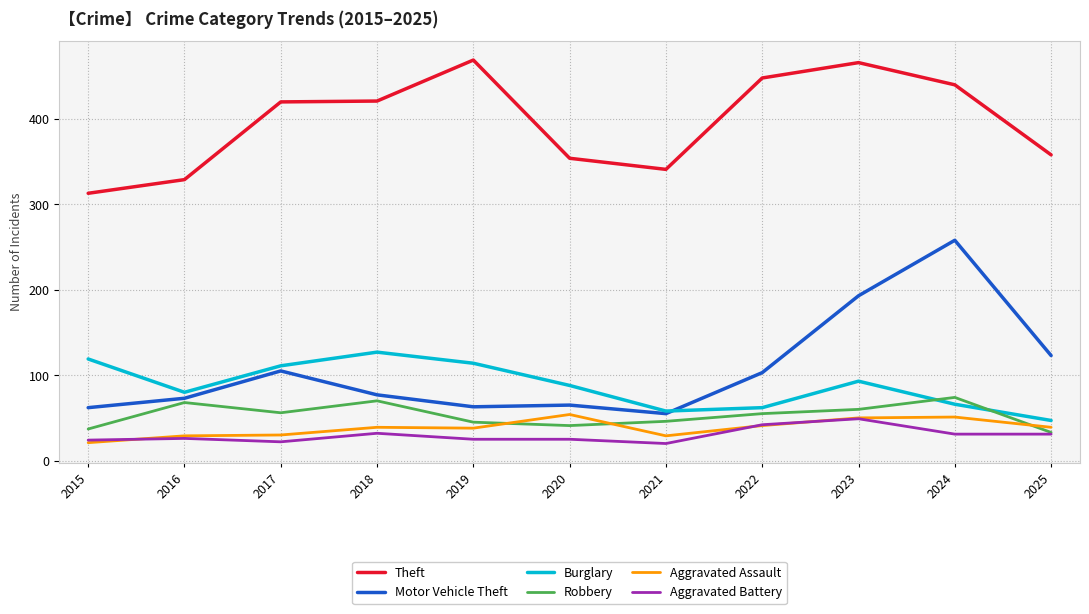

Is it true that Theft equals 592 at 2021?

False